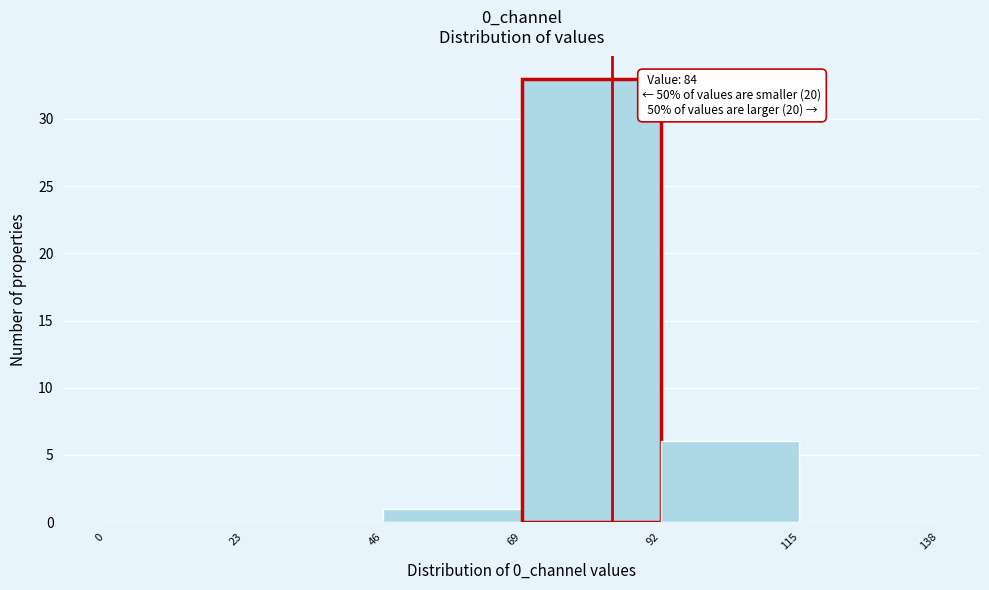

Which range on the x-axis has the tallest bar?

69 to 92